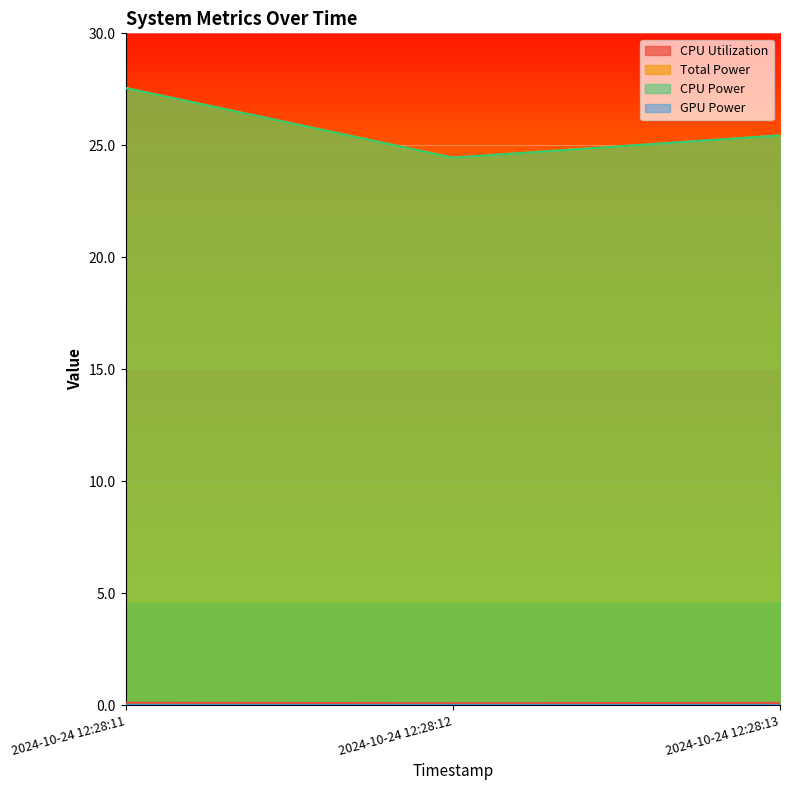

What is the sum of the CPU Utilization values at 2024-10-24 12:28:13 and 2024-10-24 12:28:11?

0.2